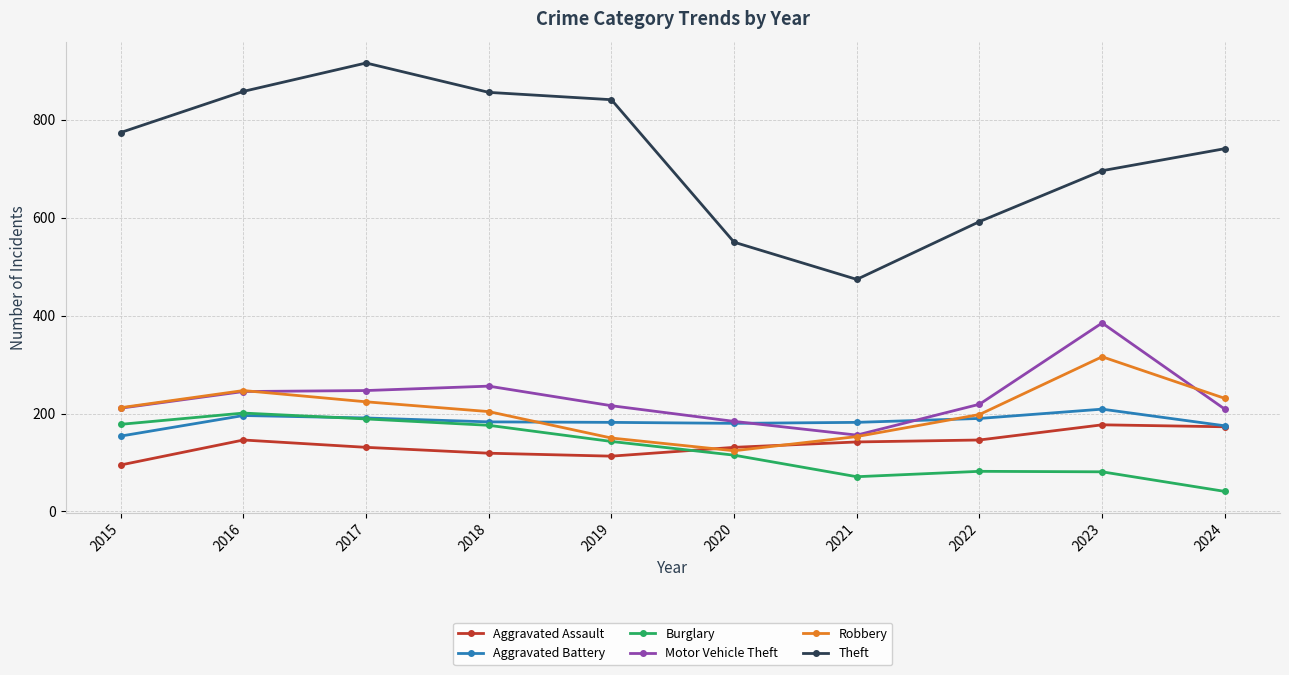

Which series has the largest total across all categories?

Theft